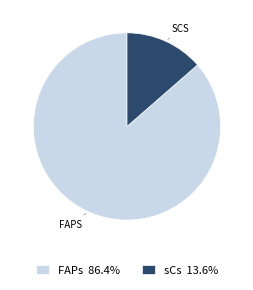

True or false: sCs accounts for 14% of the total.

True